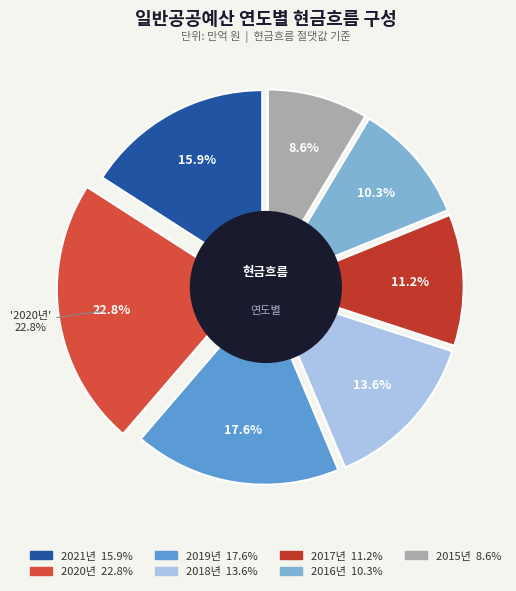

To the nearest percent, what is the combined percentage of 2018 and 2019?

31%